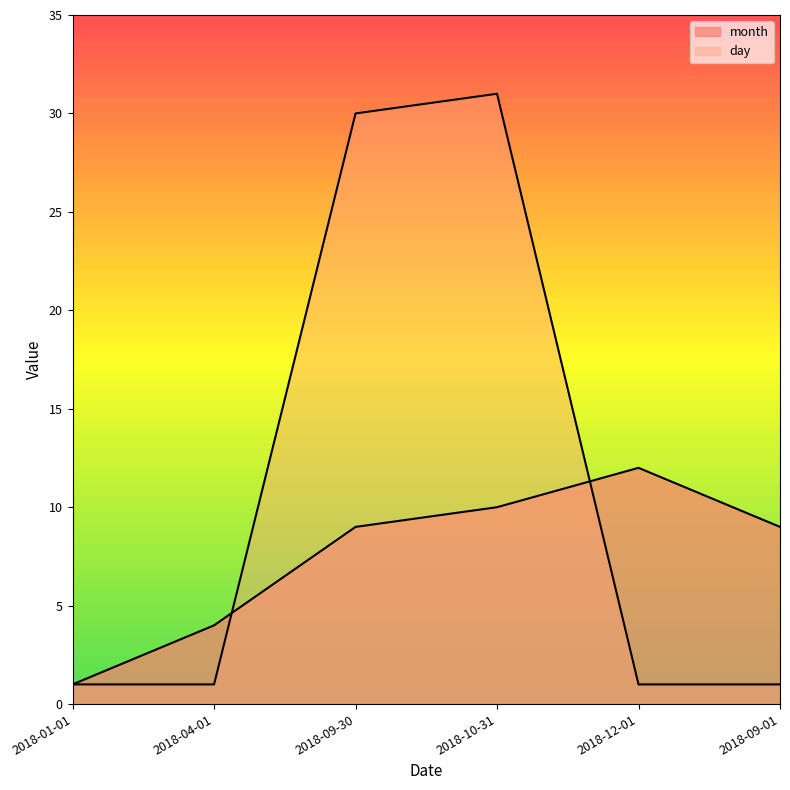

After their last crossing, which series has the higher values: day or month?

month